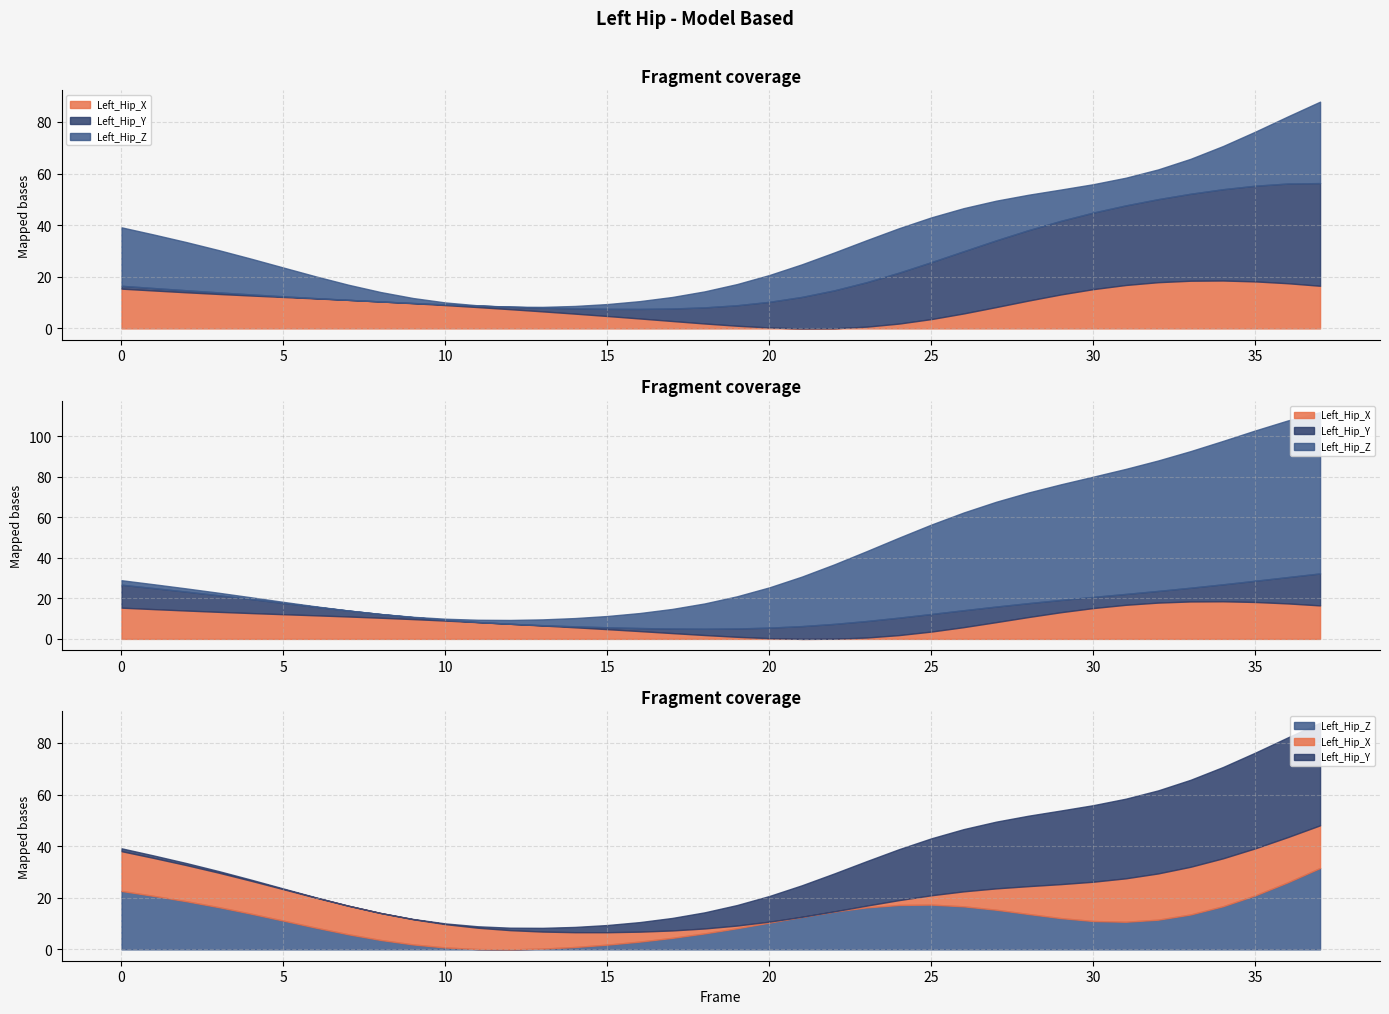

List the series in order of their peak value, highest first.

Left_Hip_Y, Left_Hip_Z, Left_Hip_X